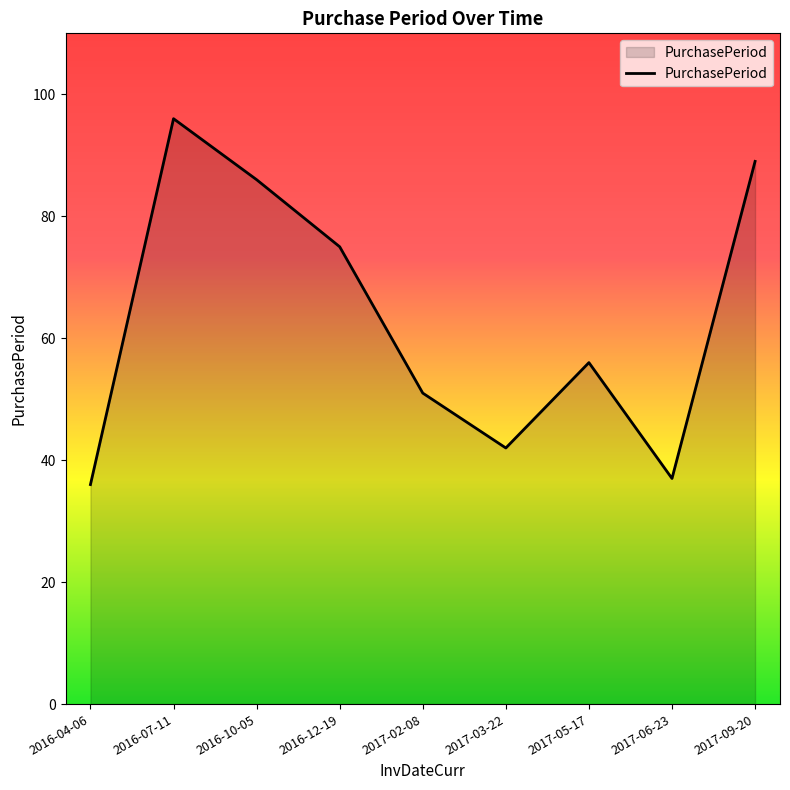

What position from the right is 2016-10-05?

7